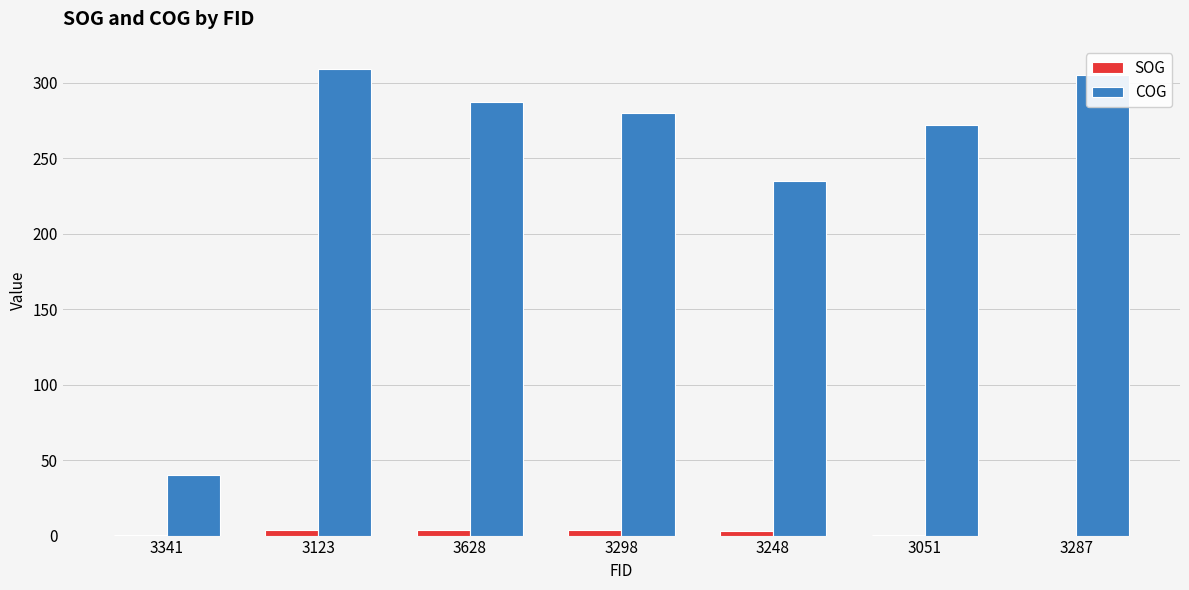

What is the maximum value for COG?

309.0